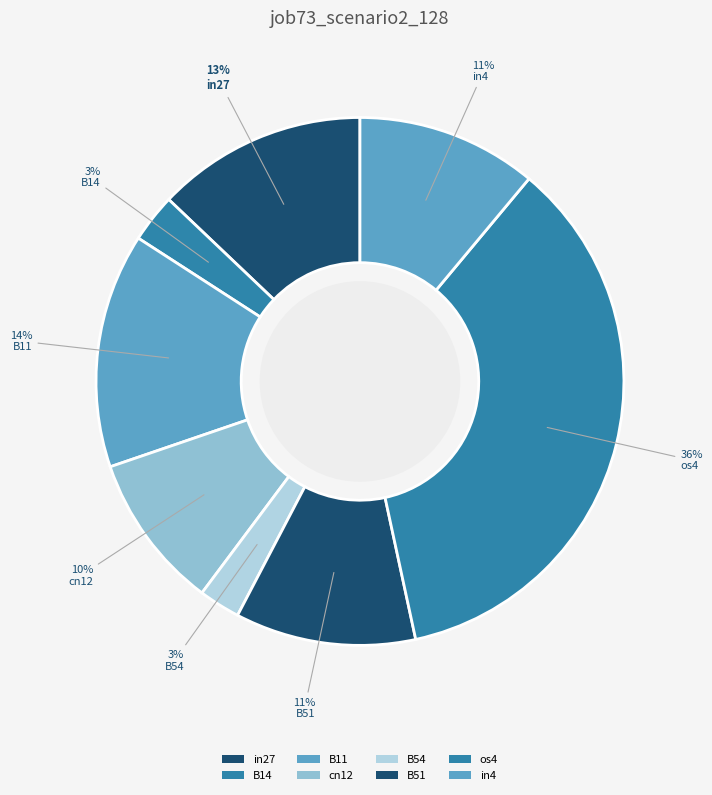

What is the largest slice in the pie chart?

os4